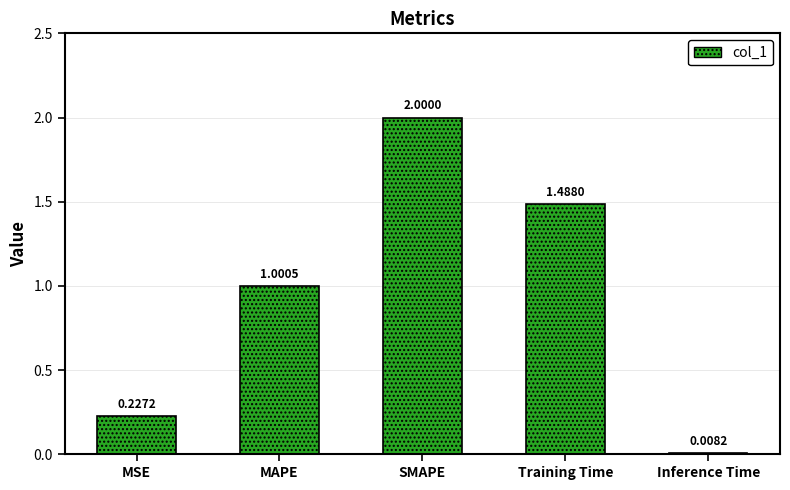

What is the change in value from SMAPE to Training Time?

-0.5